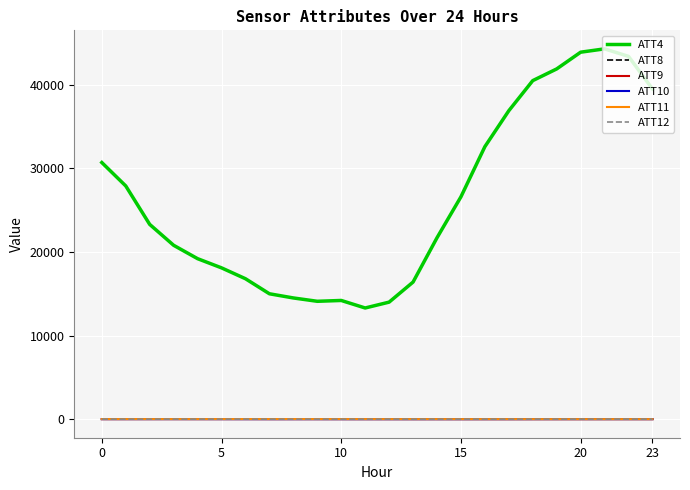

What is the lowest value of the ATT4 series?

13300.0